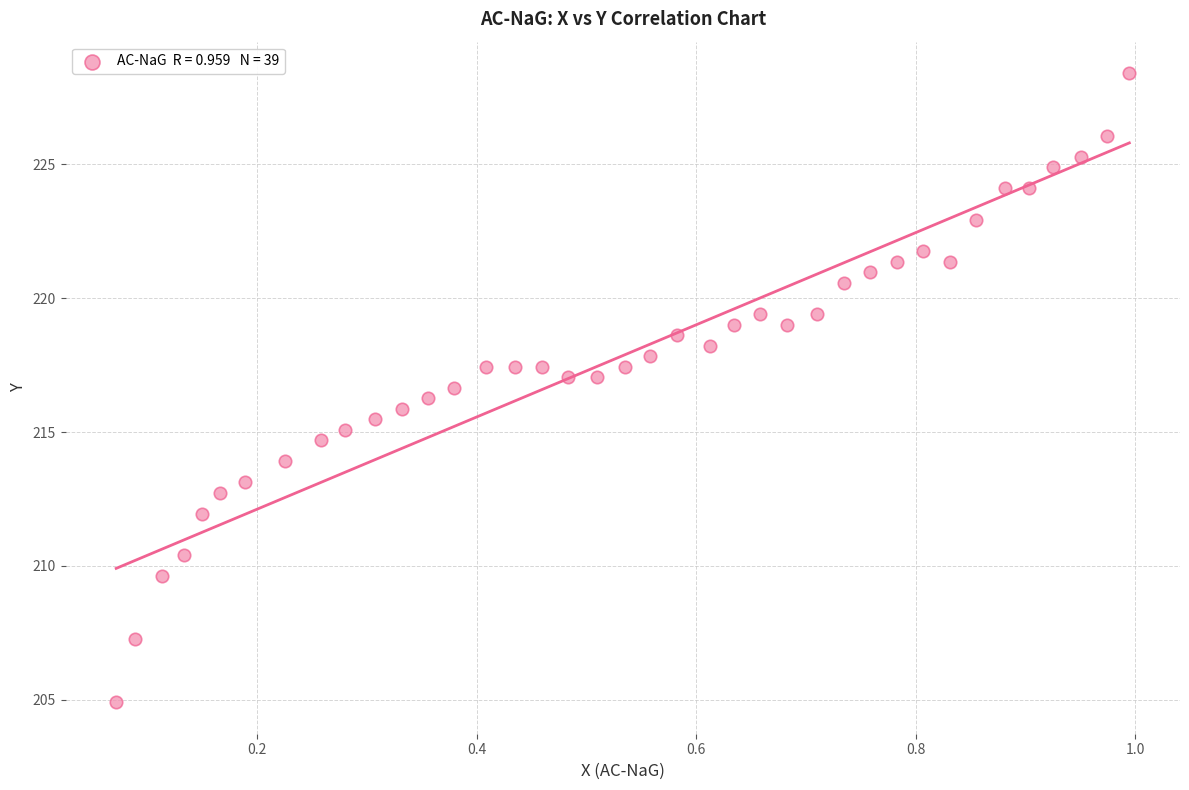

What is the range of Y values (max minus min)?

23.5